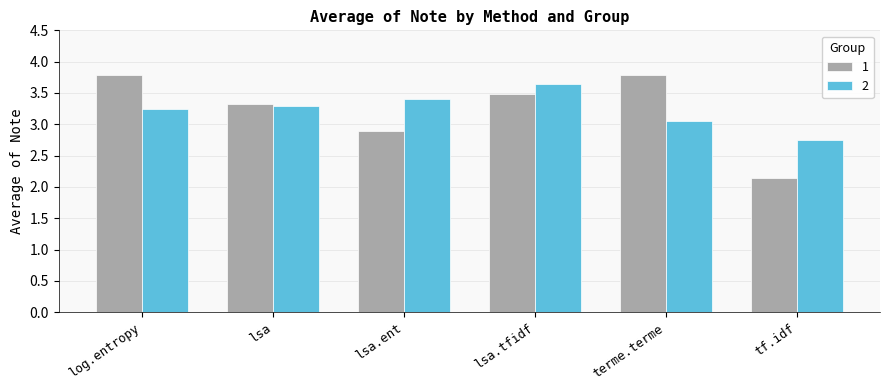

What position from the left is log.entropy?

1